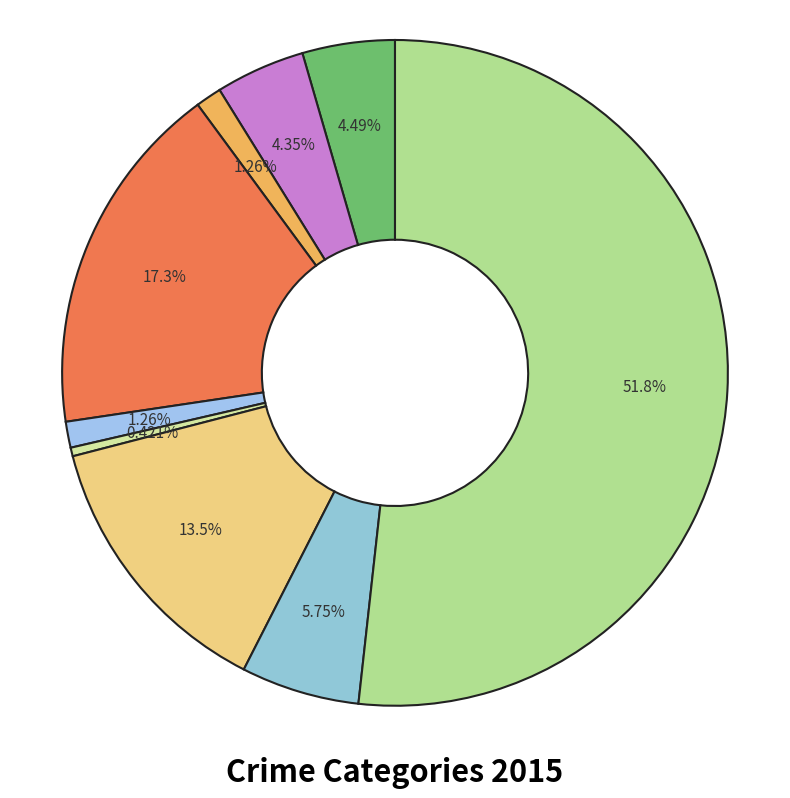

Which category has the smallest portion of the pie?

Homicide